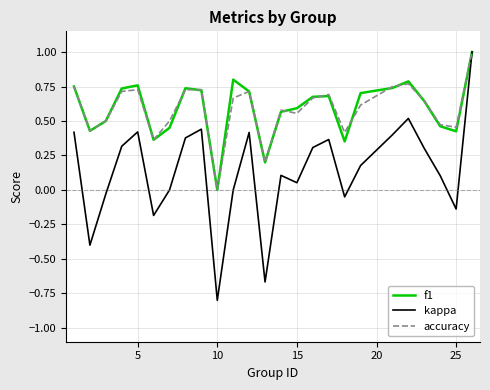

What is the maximum value for accuracy?

1.0